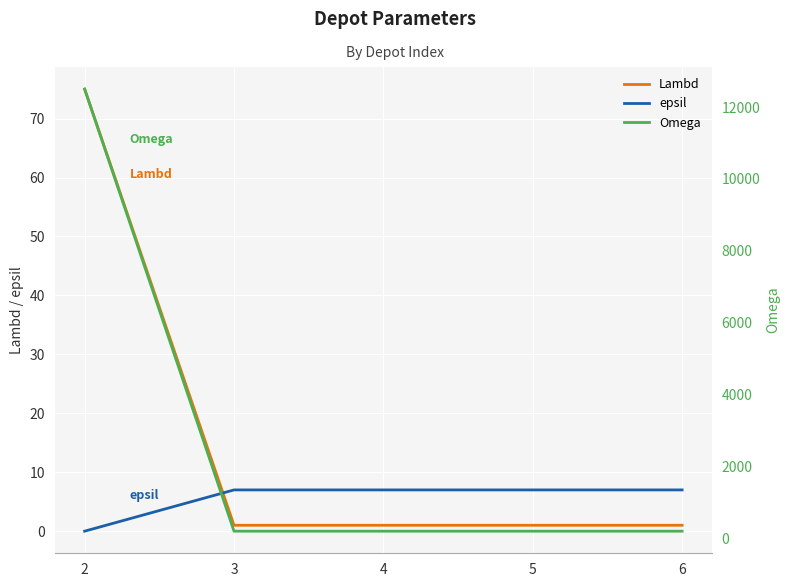

List the labels in order of epsil value, smallest first.

2, 3, 4, 5, 6